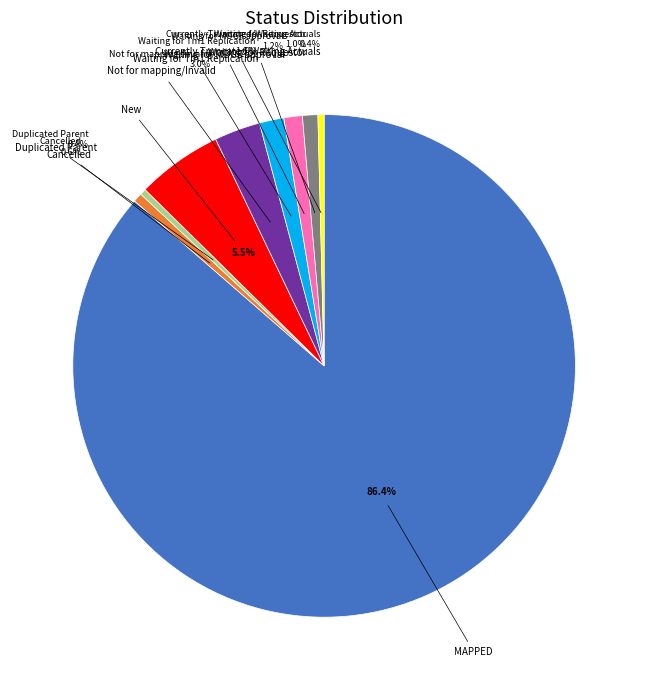

Does any single category account for the majority?

Yes